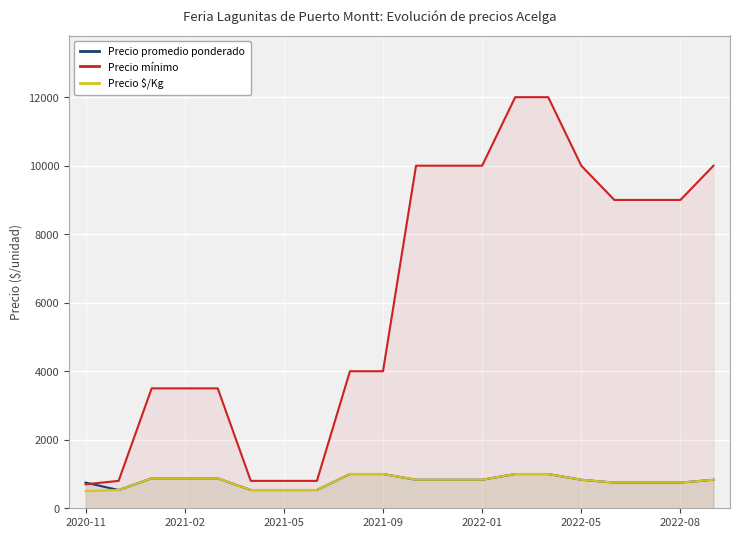

Which category has the lowest value across all series?

2020-11